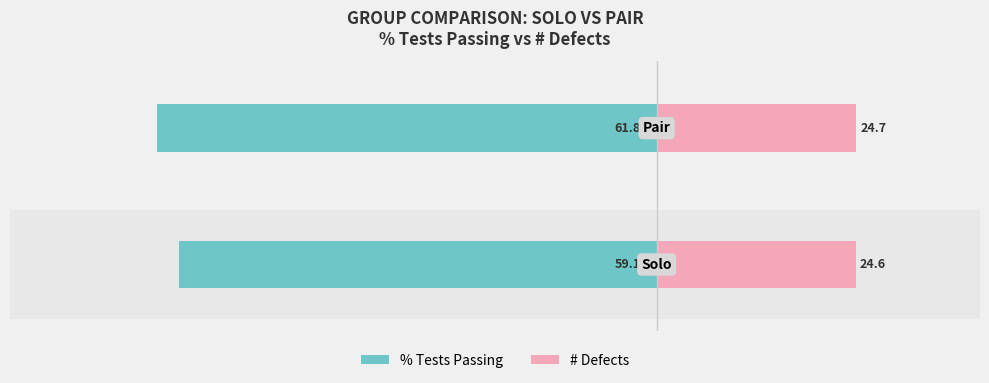

Between 0 and 1, which series saw the biggest shift?

% Tests Passing